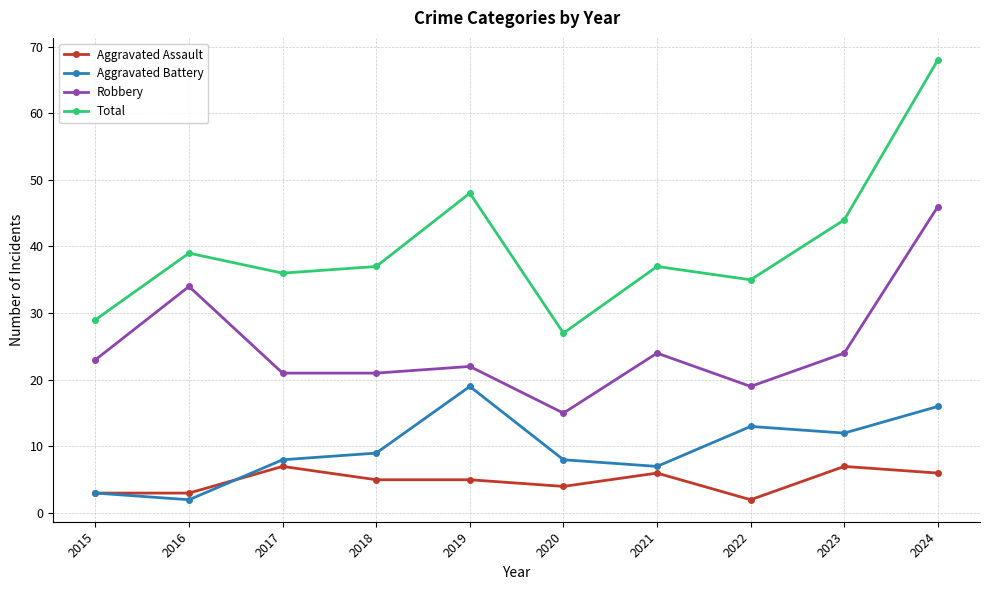

At how many categories does at least one series exceed 38?

4